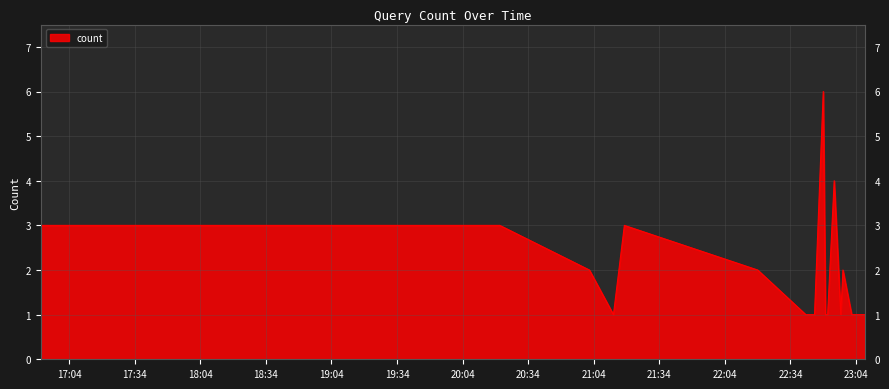

What is the difference between the maximum and minimum values?

5